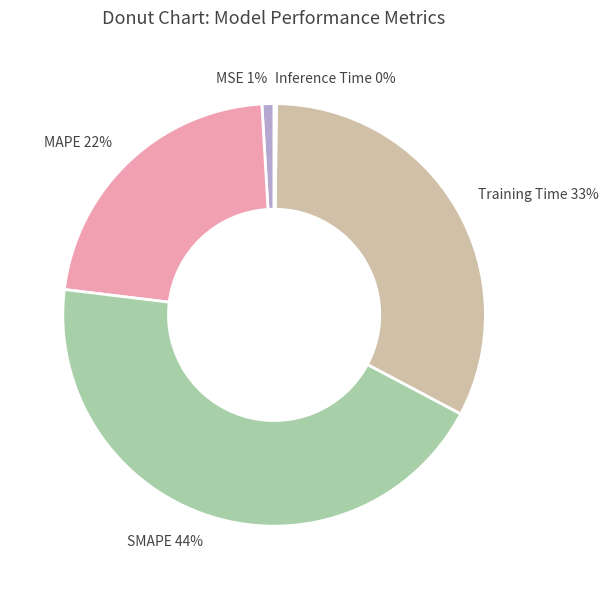

What percentage is the MAPE slice, to the nearest percent?

22%